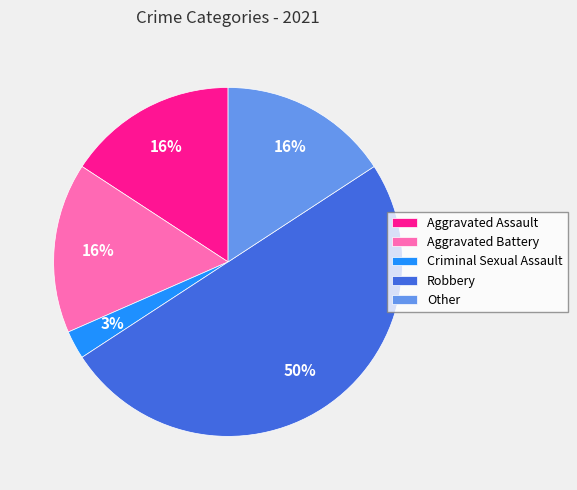

Approximately how many times larger is the value at Other compared to Aggravated Battery?

1.0